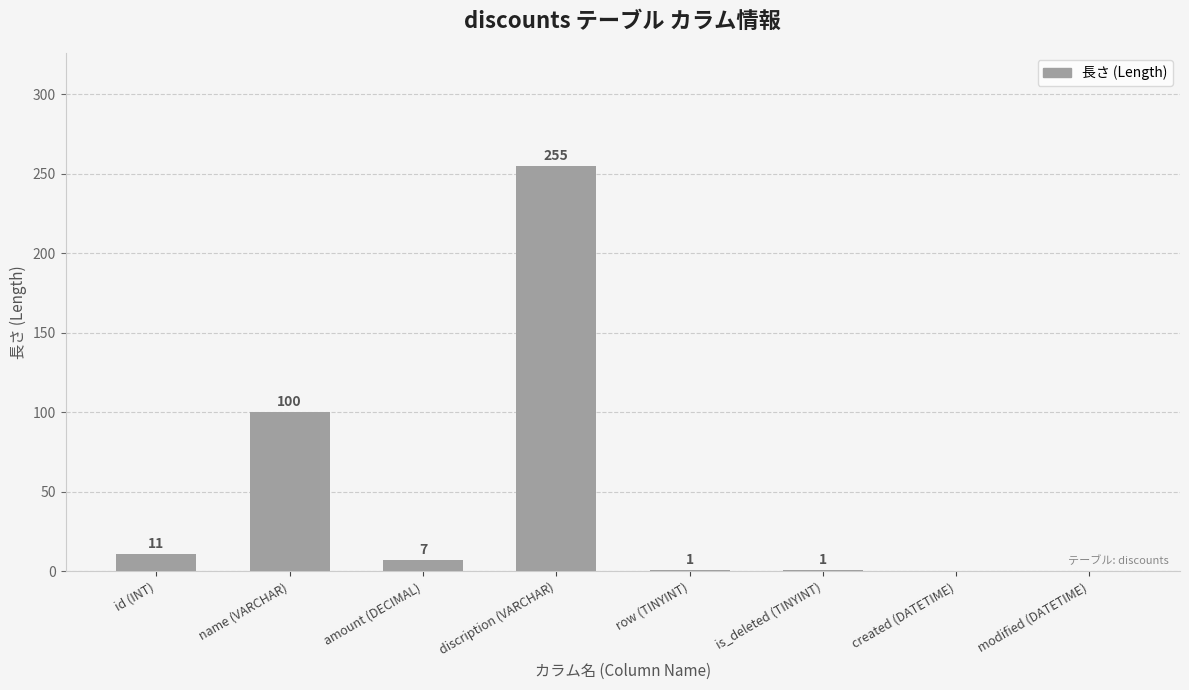

Which label corresponds to the largest value in the chart?

discription (VARCHAR)